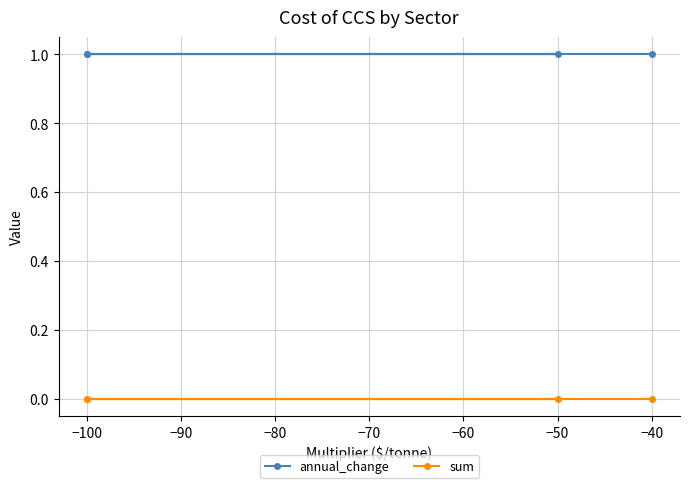

What is the maximum value shown in the chart?

1